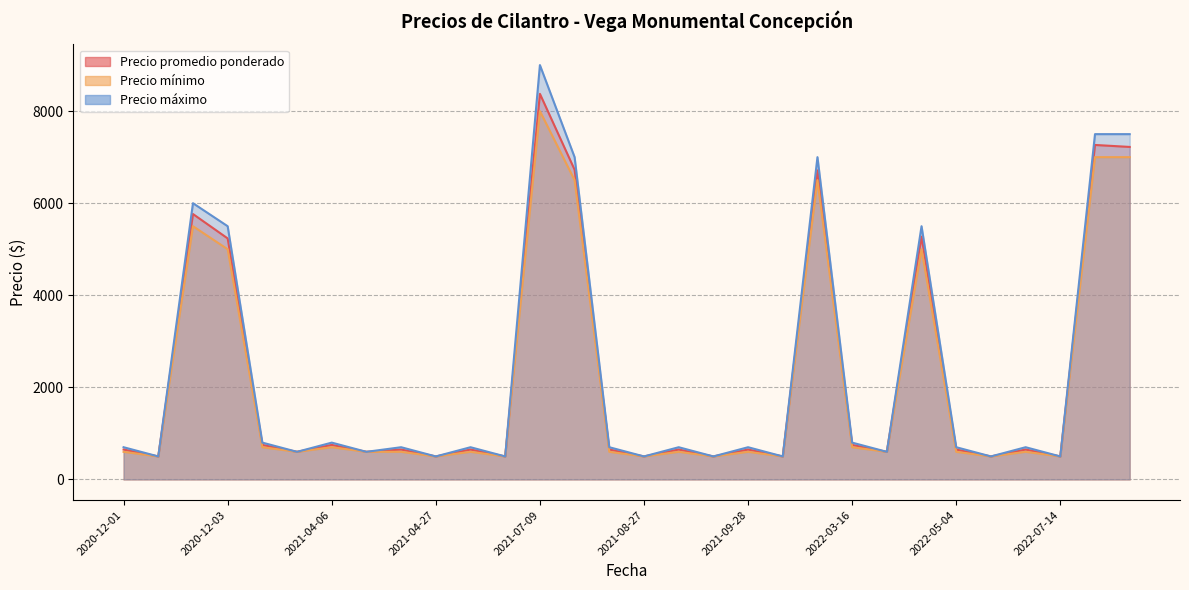

The Precio promedio ponderado series shows 10224 at 2022-07-14. True or false?

False